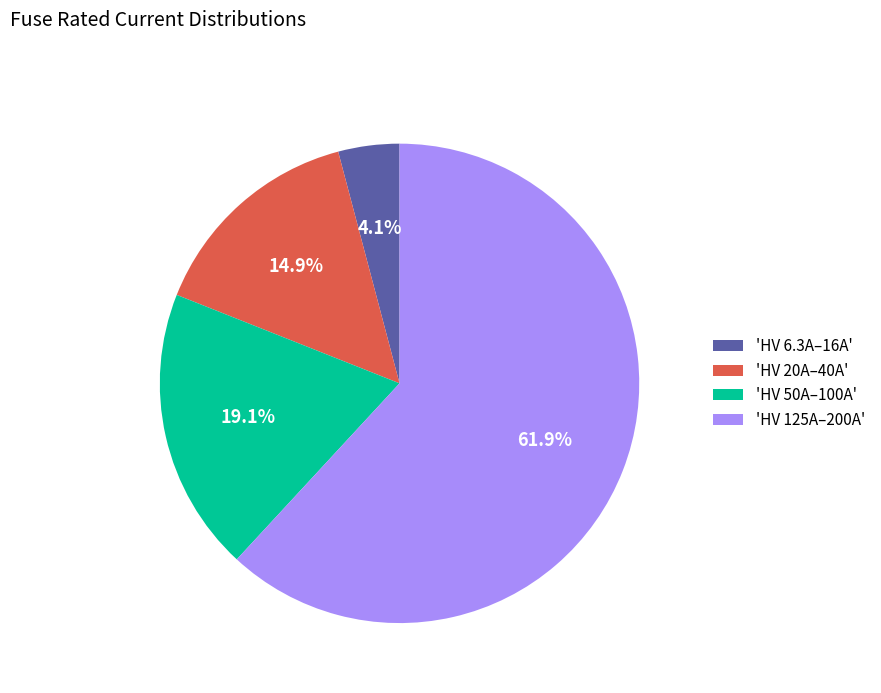

Rank the categories by value from highest to lowest.

'HV 125A–200A', 'HV 50A–100A', 'HV 20A–40A', 'HV 6.3A–16A'